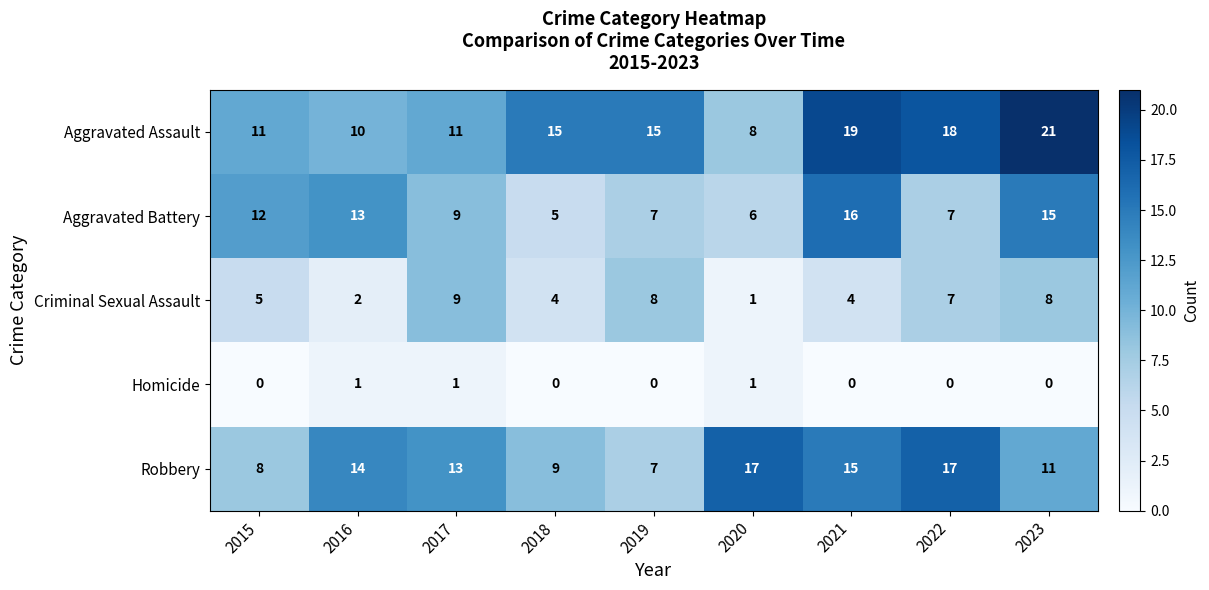

What is the sum of all Homicide values?

3